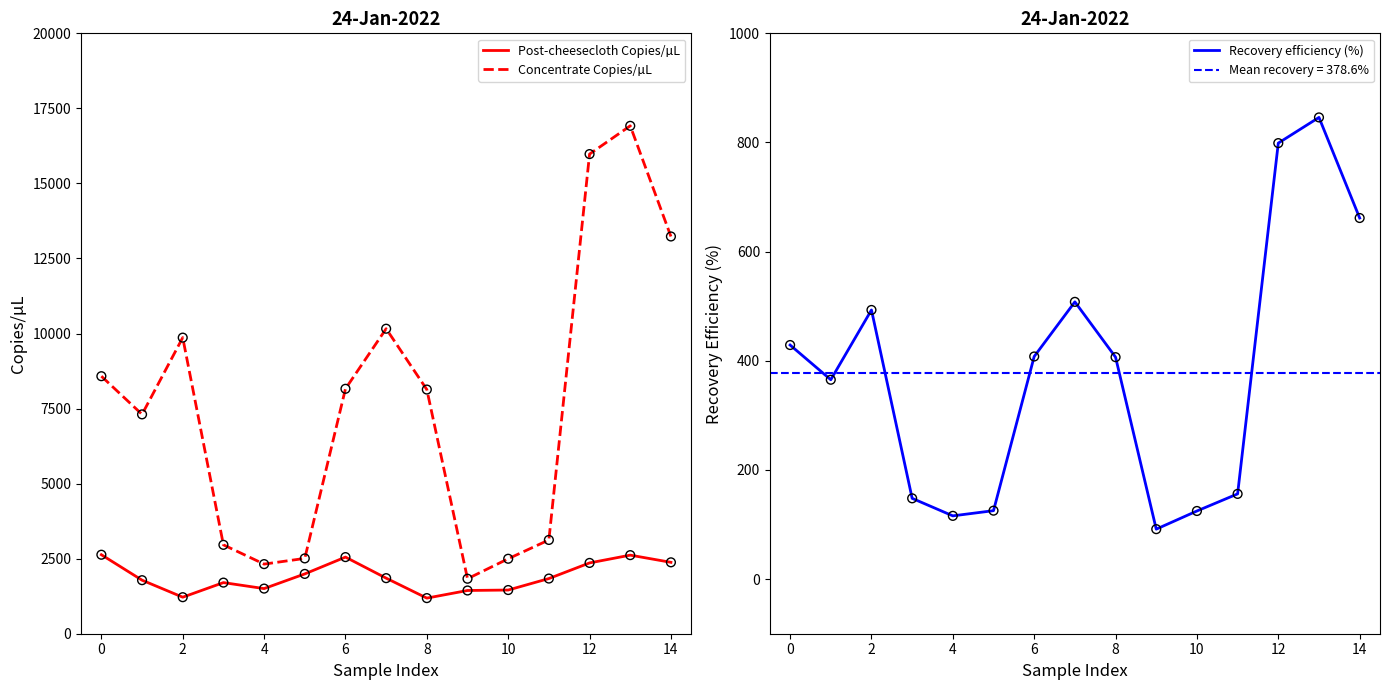

Which series has the widest spread of Y values?

Concentrate Copies/µL